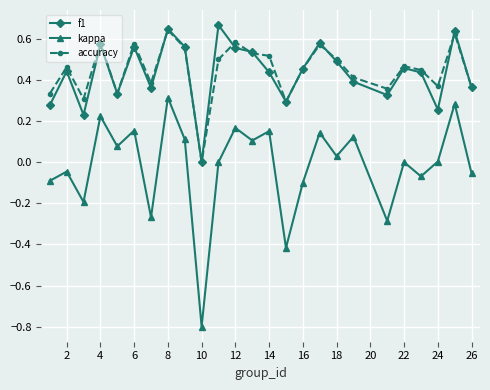

Does the chart have visible grid lines?

Yes